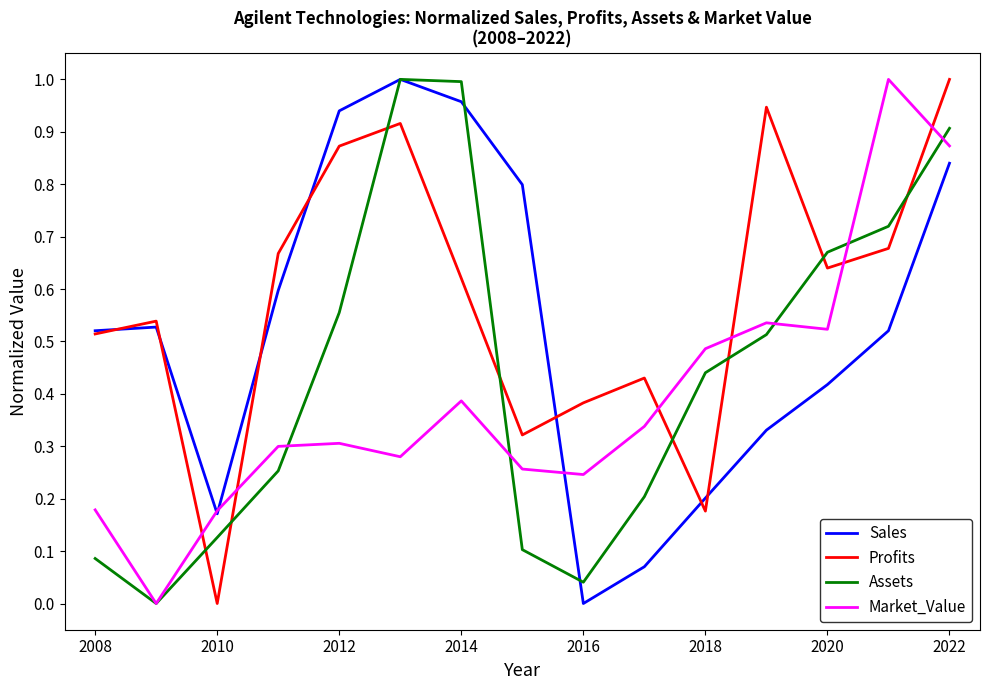

List the series in order of their overall mean, highest first.

Profits, Sales, Assets, Market_Value